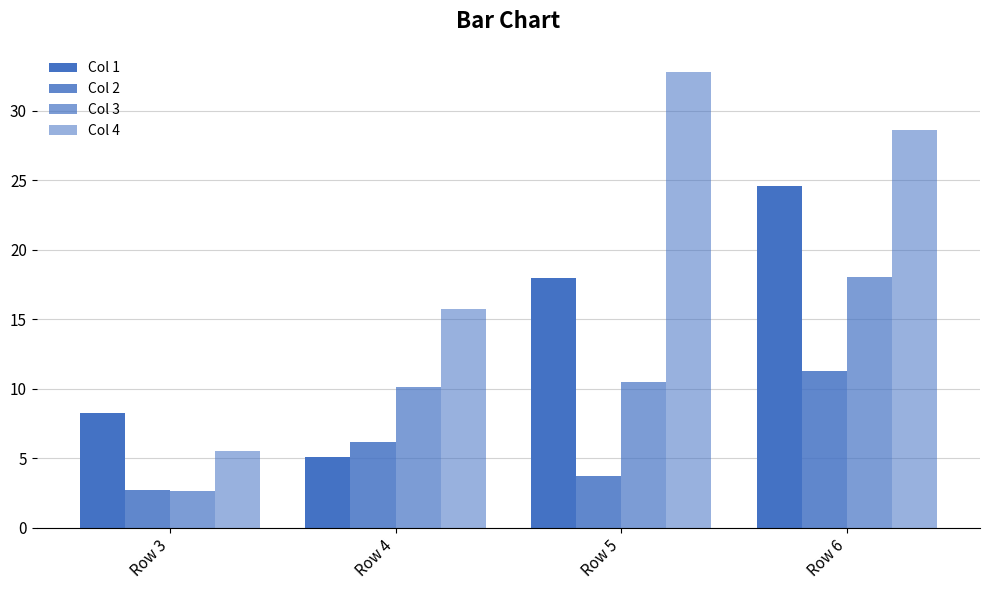

Reading right to left, transcribe all the data shown in this chart.

Col 1: Row 6=24.6	Row 5=17.9	Row 4=5.1	Row 3=8.2
Col 2: Row 6=11.2	Row 5=3.7	Row 4=6.2	Row 3=2.8
Col 3: Row 6=18.0	Row 5=10.5	Row 4=10.1	Row 3=2.6
Col 4: Row 6=28.6	Row 5=32.8	Row 4=15.8	Row 3=5.5